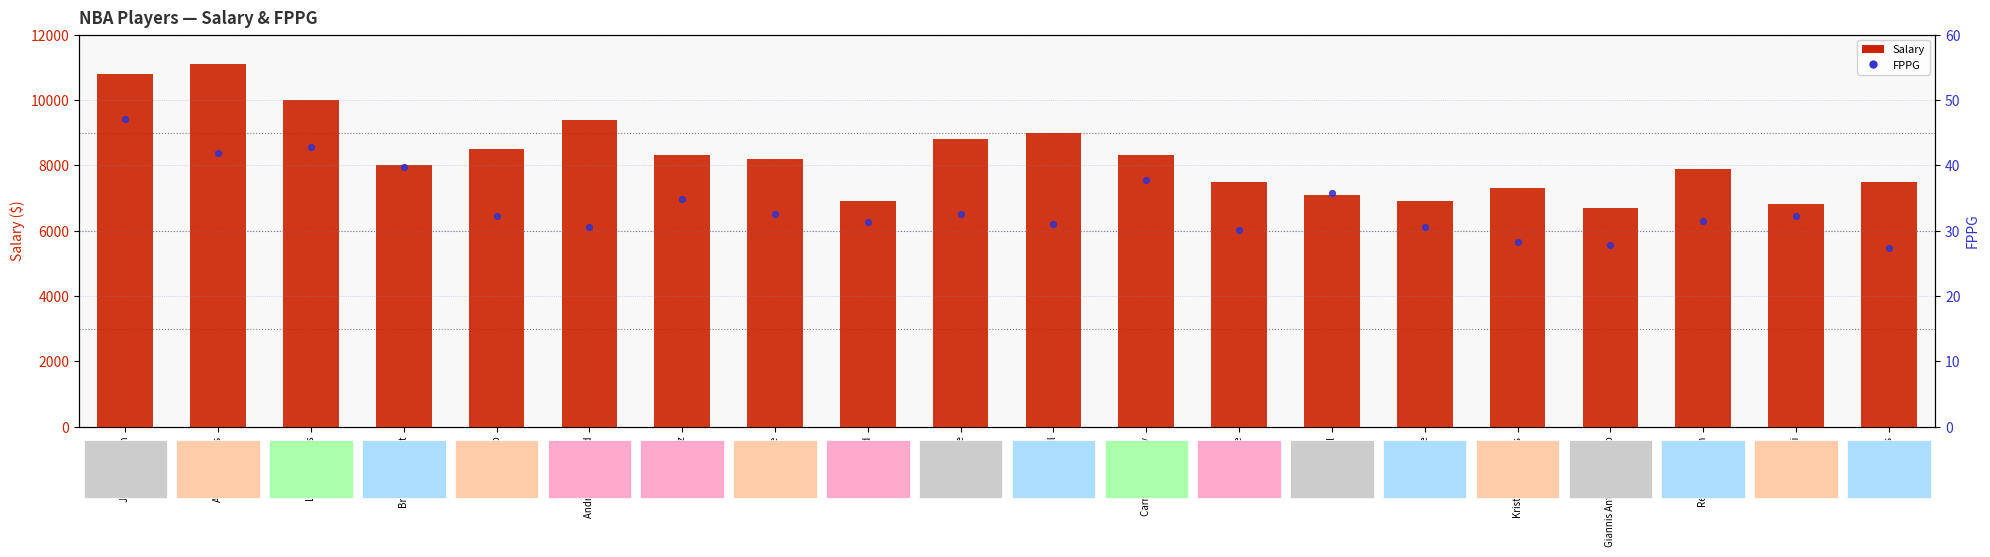

What is the total value across all series at Kevin Love?

8232.5